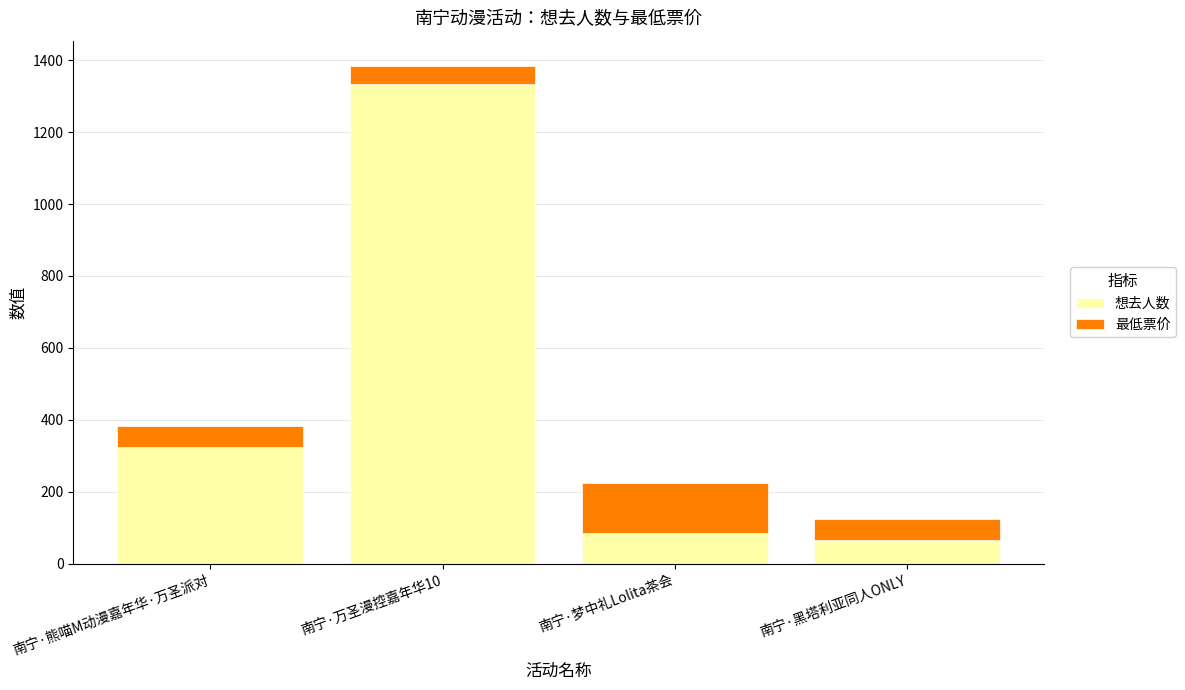

What is the sum of all 想去人数 values?

1812